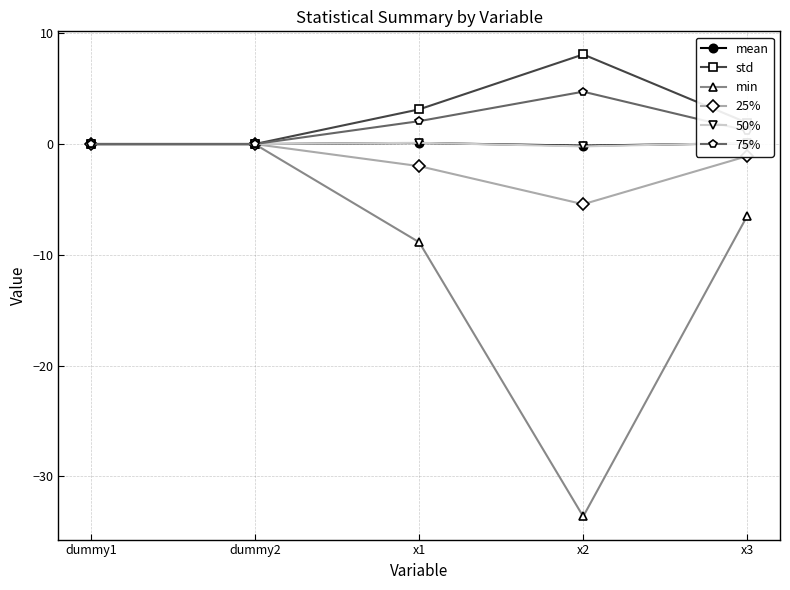

Reading left to right, list all the values displayed in this chart.

mean: 0.0	-0.0	0.1	-0.1	0.1
std: 0.0	0.0	3.1	8.1	1.9
min: -0.0	-0.0	-8.9	-33.6	-6.5
25%: -0.0	-0.0	-2.0	-5.4	-1.1
50%: 0.0	-0.0	0.1	-0.2	0.1
75%: 0.0	0.0	2.1	4.7	1.2